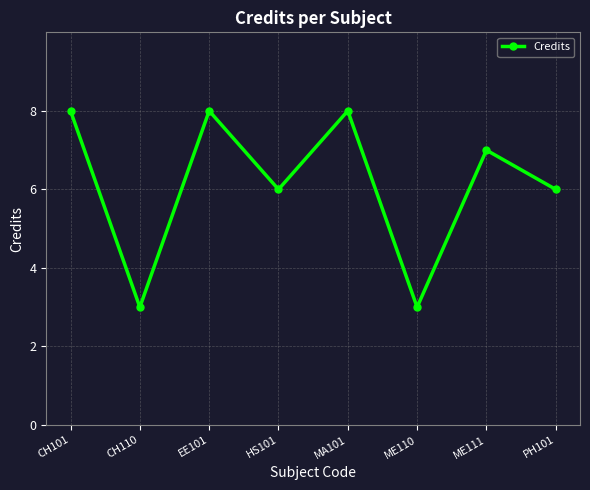

Where does the data first go above 7?

CH101